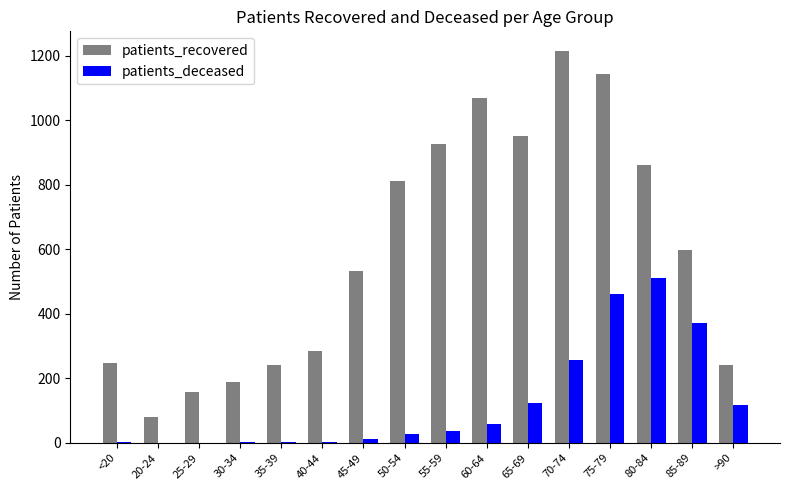

Is it true that patients_deceased equals 502 at 85-89?

False